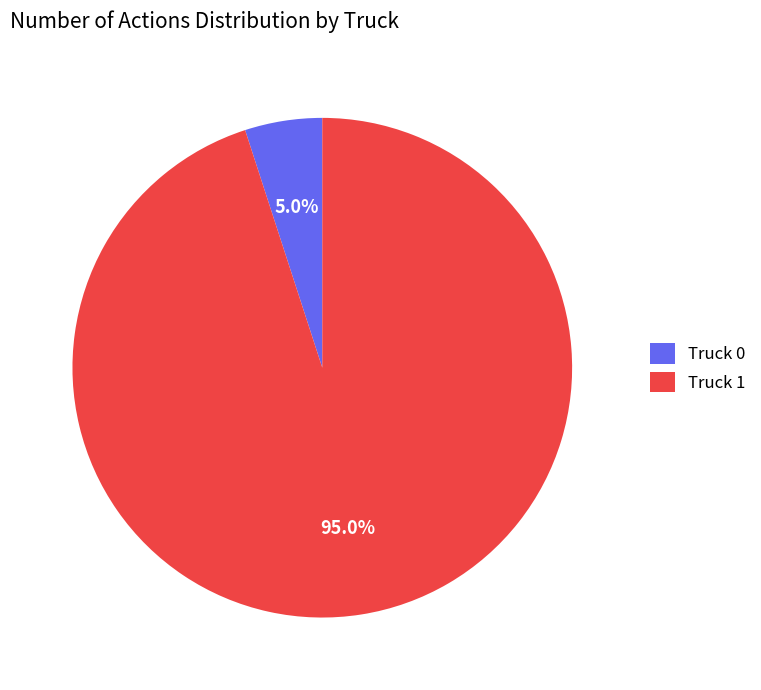

How many slices are in this pie chart?

2